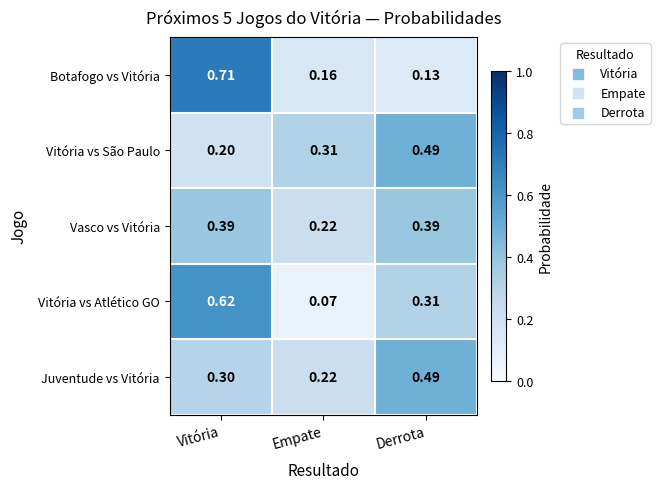

At which label does Vitória vs Atlético GO reach its minimum?

Empate